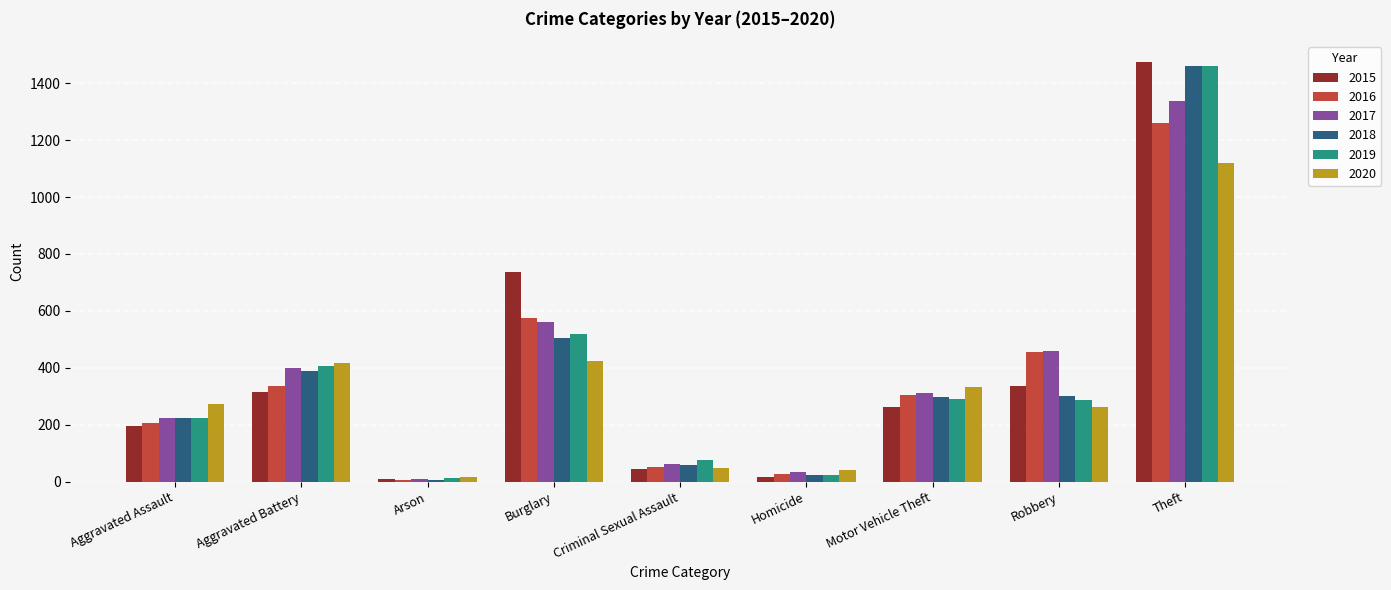

What is the total value across all series at Theft?

8112